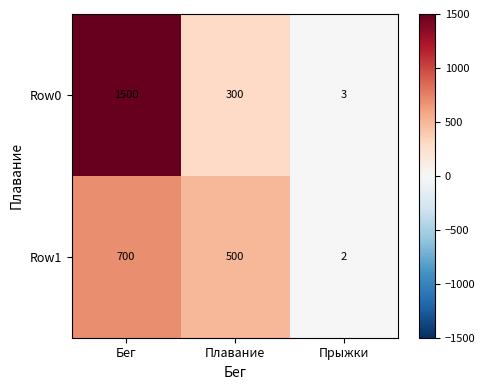

Which series has the widest spread of values?

Row0